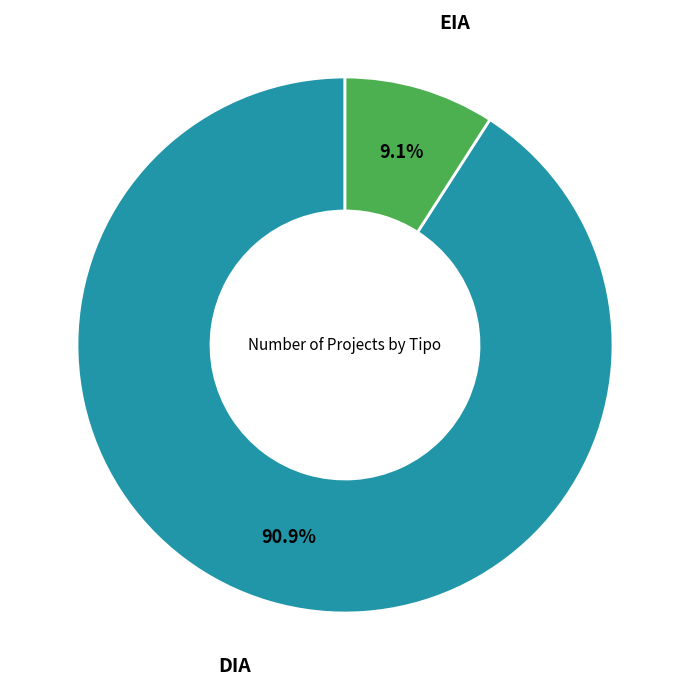

Approximately how many times larger is the value at DIA compared to EIA?

10.0